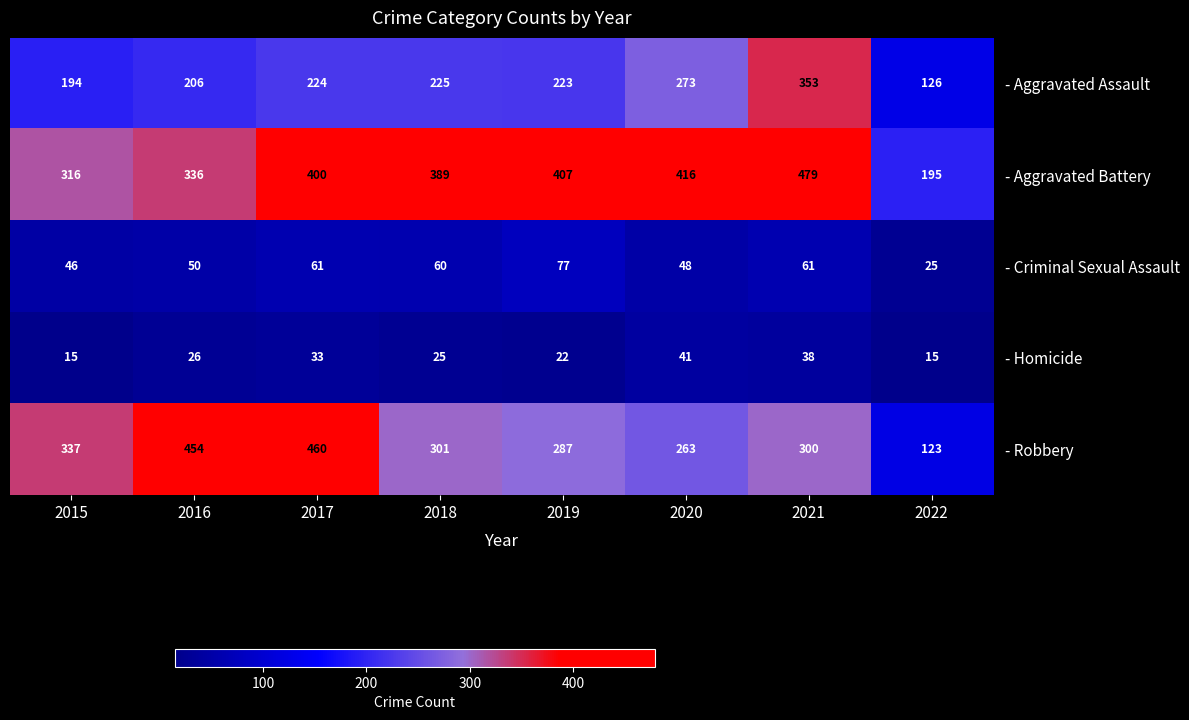

Read the - Criminal Sexual Assault value at 2019, to the nearest 10.

80